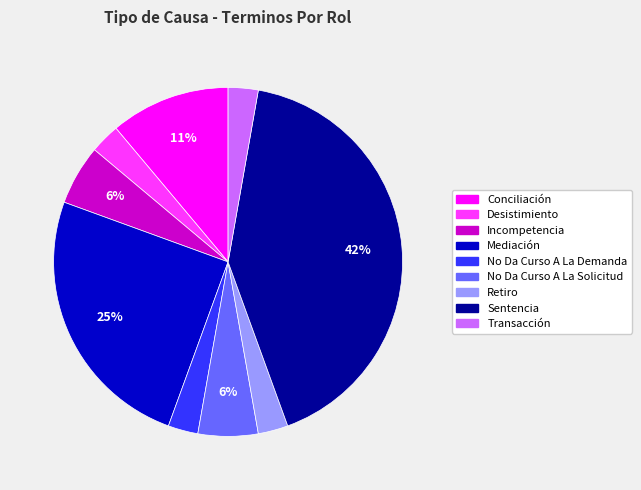

To the nearest percent, what percentage of the pie is Retiro?

3%